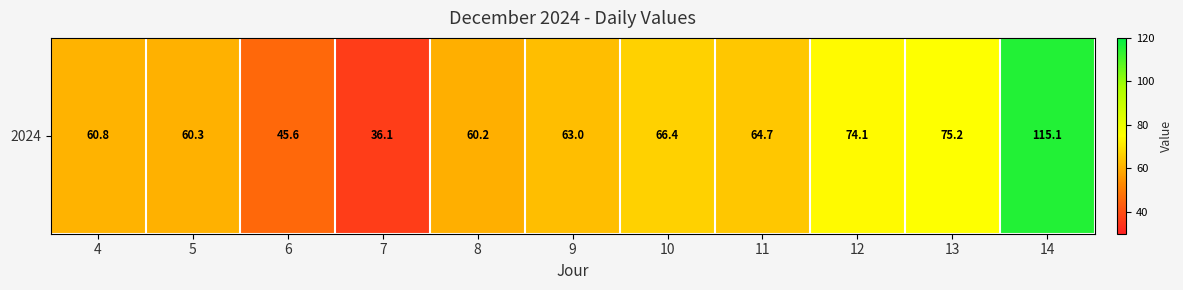

At which label is the value closest to 75?

13